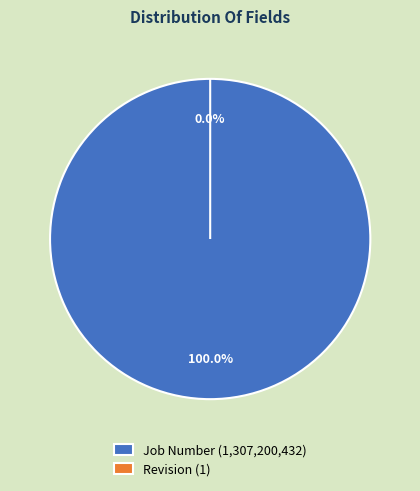

Approximately how many times larger is the value at Job Number compared to Revision?

1307200432.0